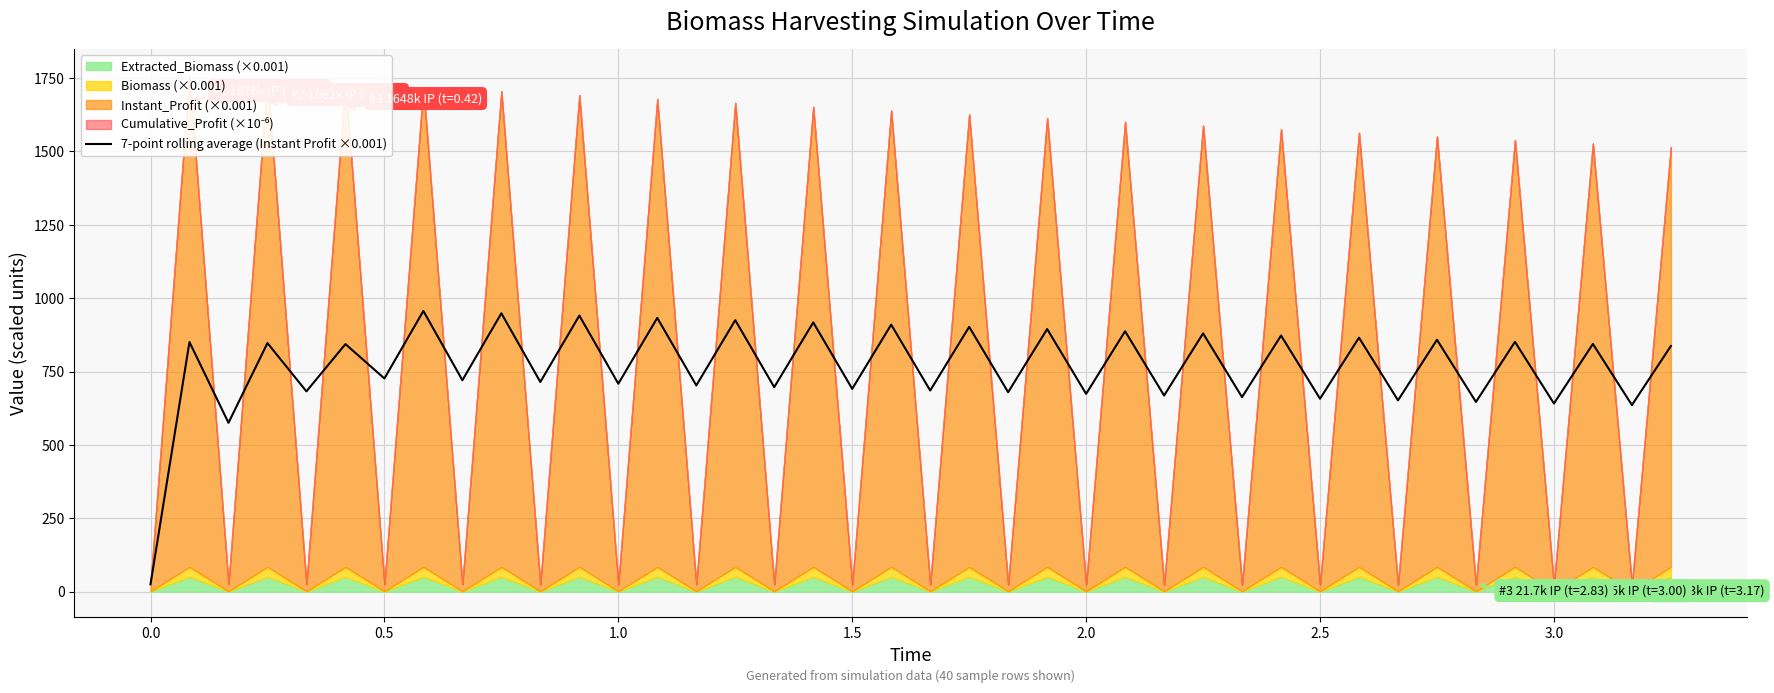

Reading left to right, extract all data points from this chart.

25.0	850.5	575.3	847.0	682.5	843.5	726.5	956.4	720.5	948.5	714.5	940.6	708.6	932.8	702.7	925.1	696.8	917.4	691.1	909.8	685.3	902.3	679.6	894.8	674.0	887.3	668.4	880.0	662.9	872.7	657.4	865.4	651.9	858.2	646.5	851.1	641.1	844.1	635.8	837.1